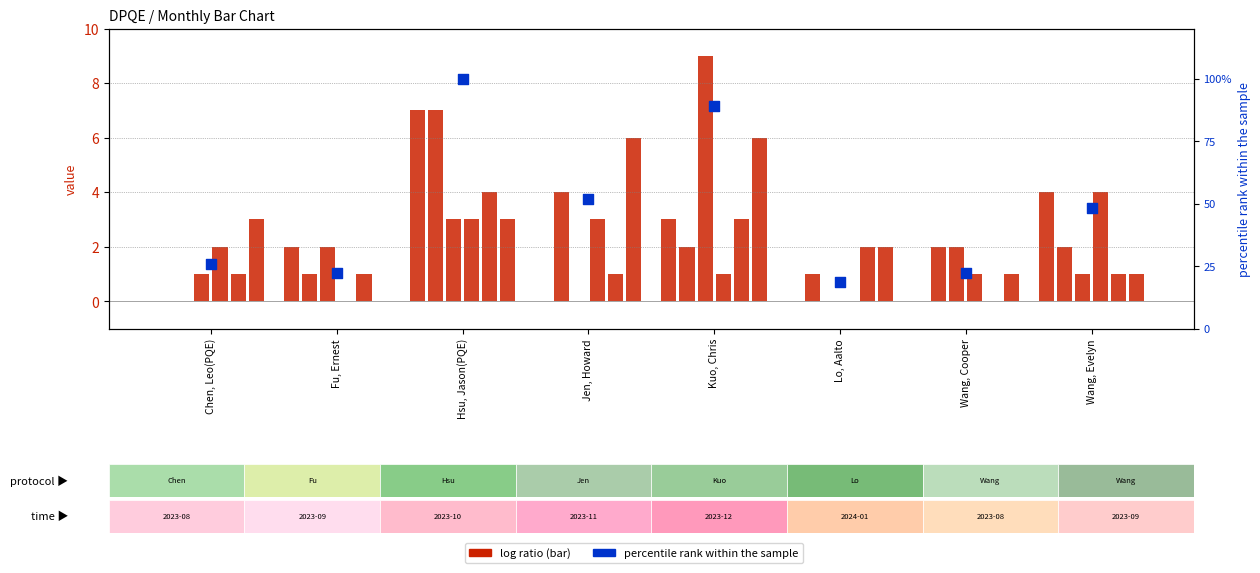

What is the change in value from Hsu, Jason(PQE) to Lo, Aalto?

-81.5